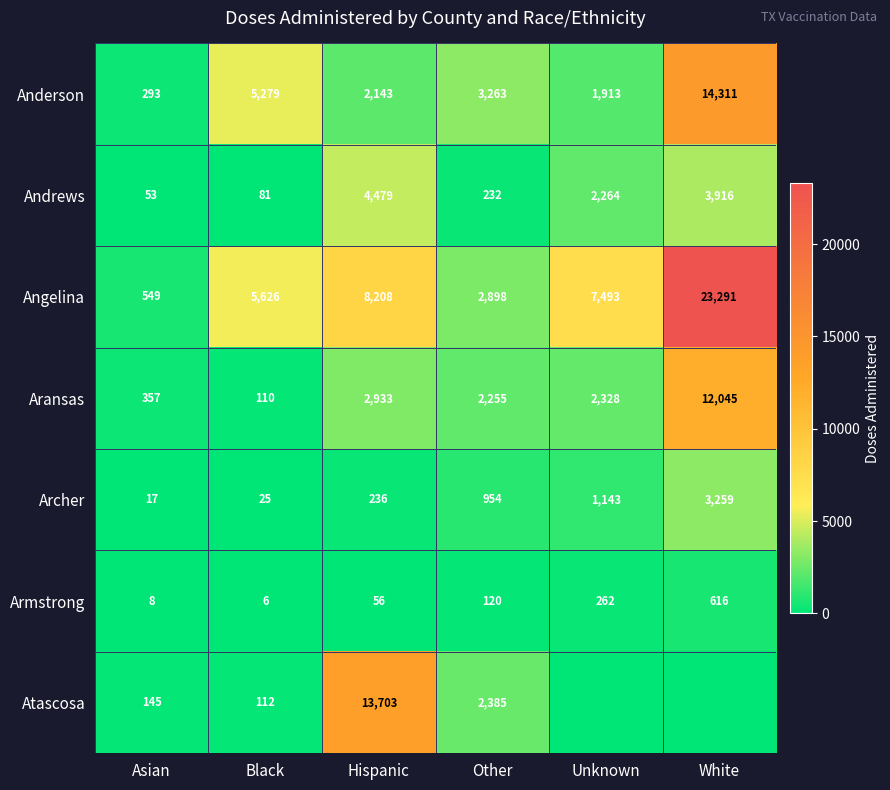

Is the value of Aransas at Hispanic greater than the value of Armstrong at White?

Yes